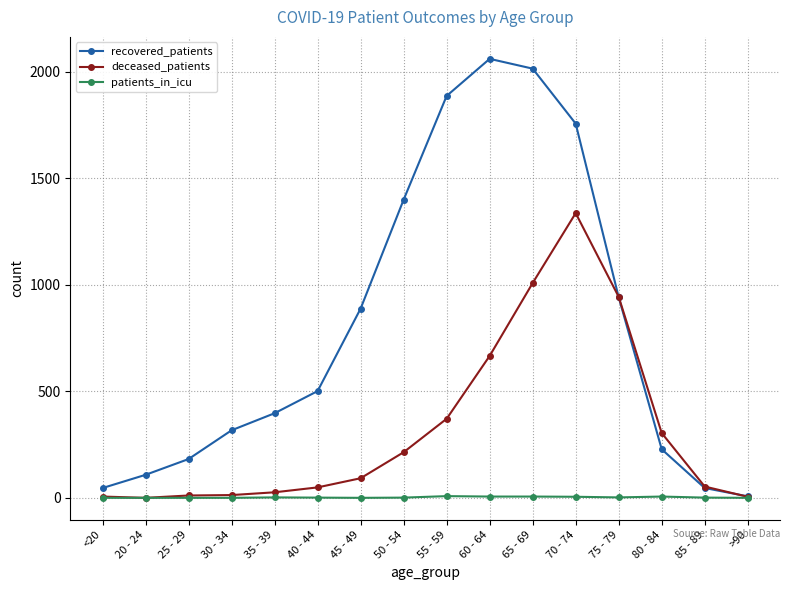

Which category has the highest value across all series?

60 - 64